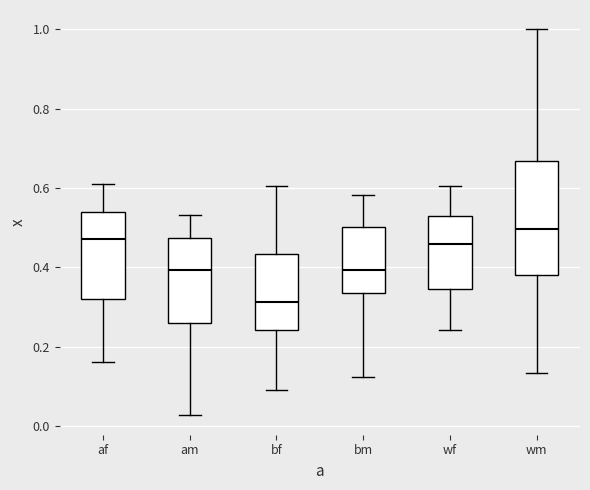

Which box has the highest median line?

wm